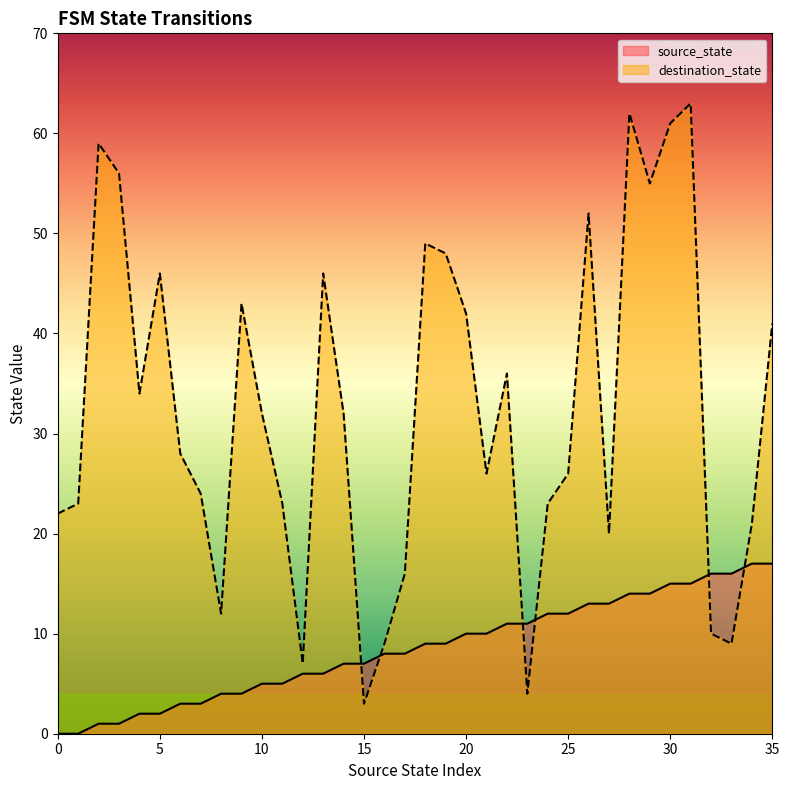

Is the value of source_state at 22 greater than the value of destination_state at 33?

Yes